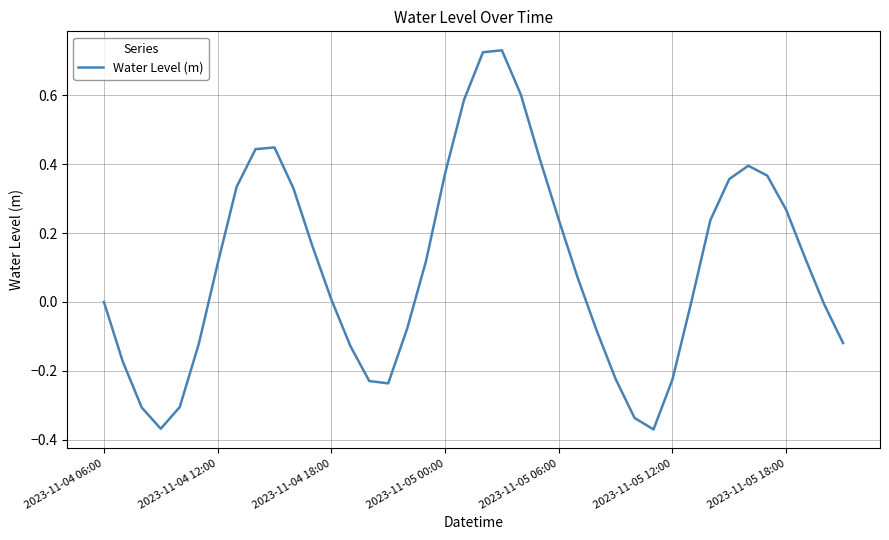

What is the difference between the maximum and minimum values?

1.1